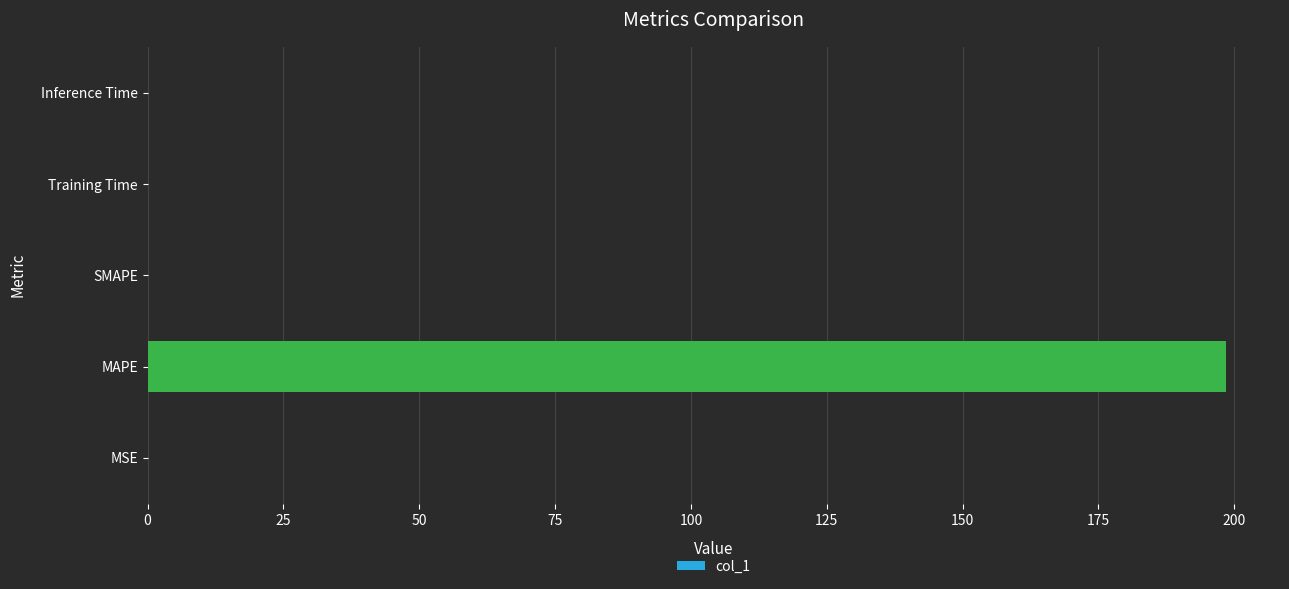

What is the change in value from MAPE to SMAPE?

-198.5